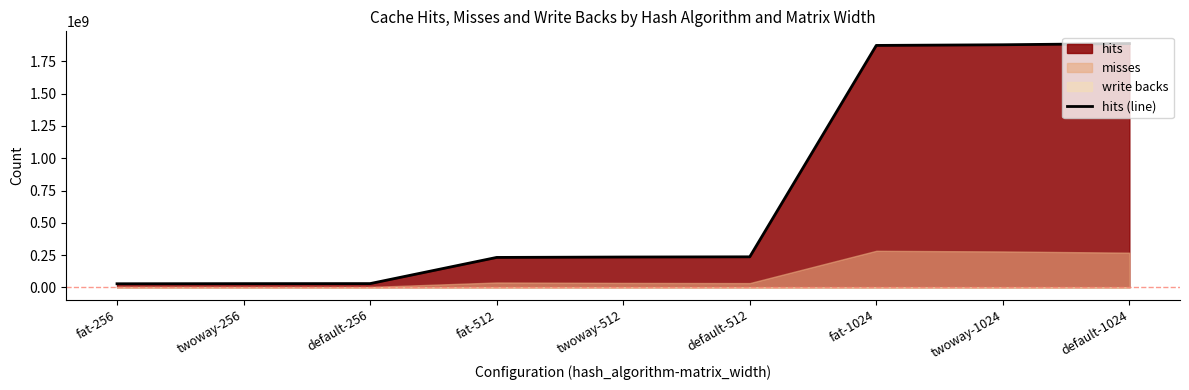

The value of hits (line) at default-1024 is 442943644. True or false?

False